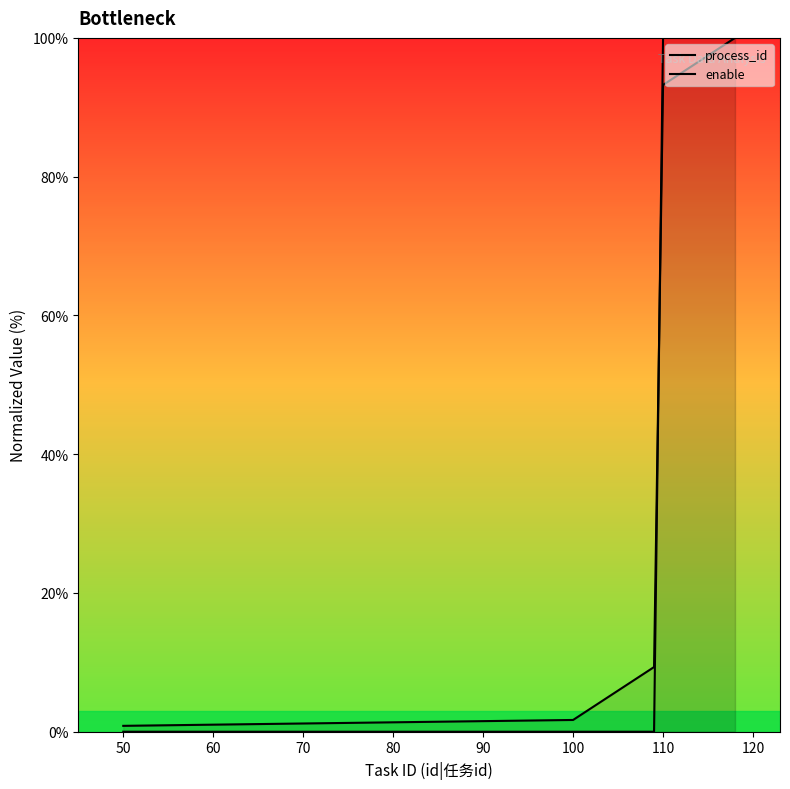

At how many categories does at least one series exceed 72?

9